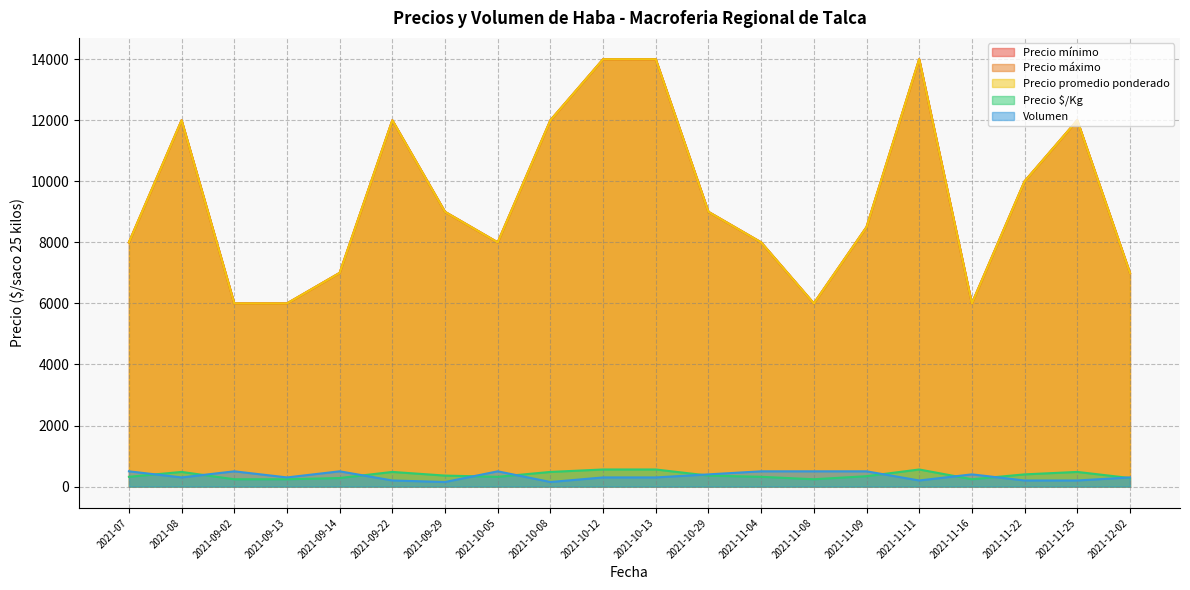

What position from the left is 2021-09-14?

5